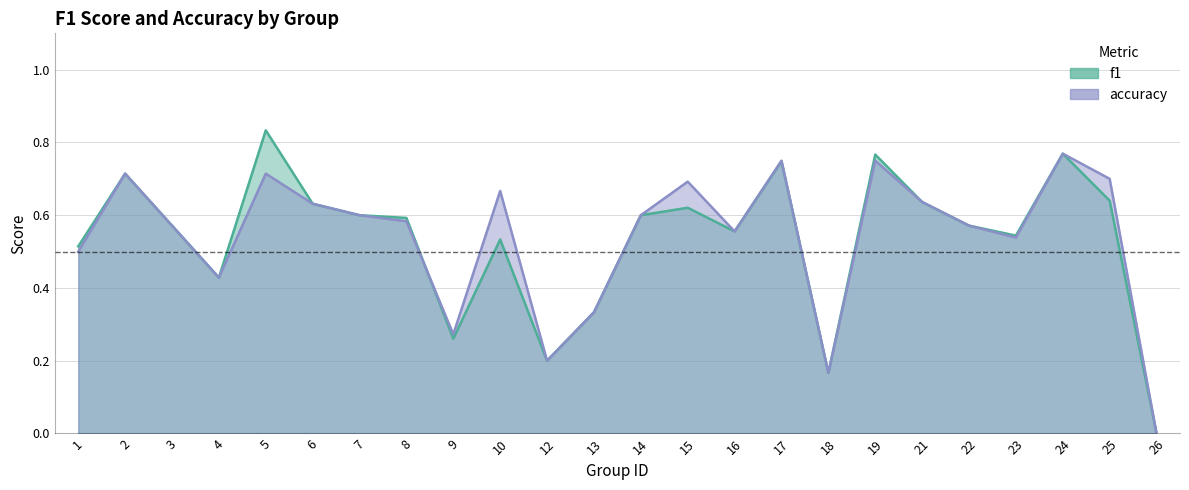

How many intersections are there between accuracy and f1?

1